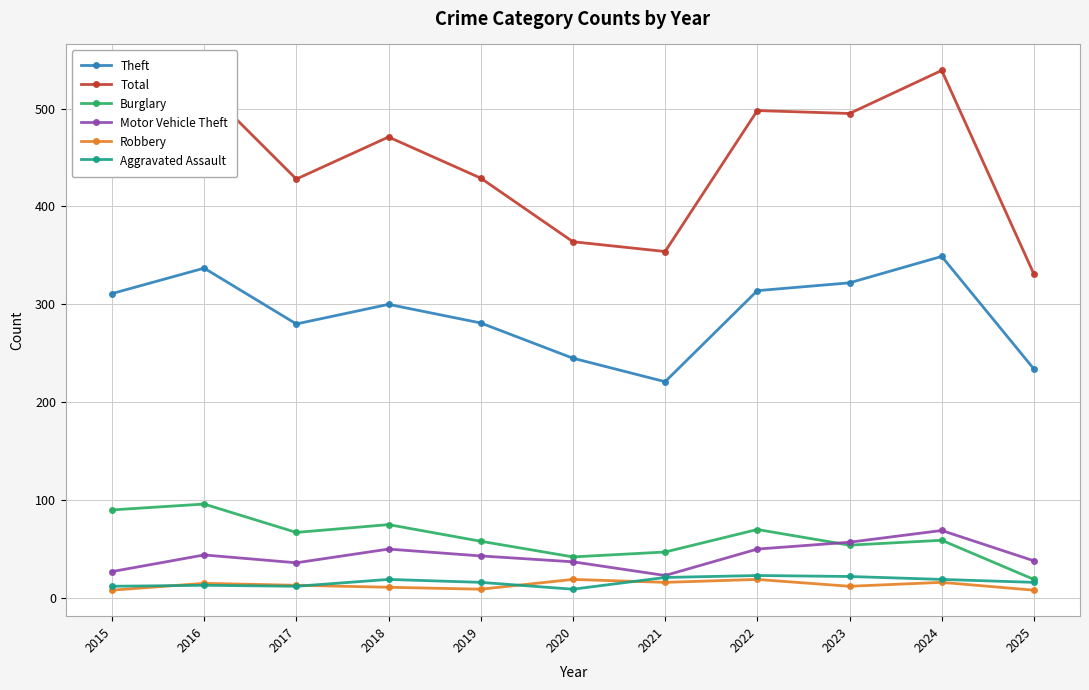

True or false: Motor Vehicle Theft has more than 0 interior local peaks.

True